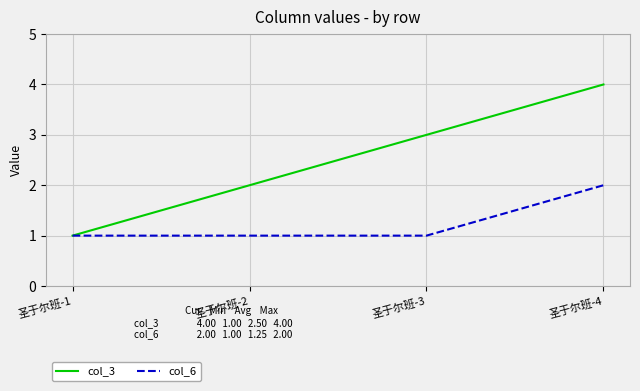

Which series has the widest spread of values?

col_3